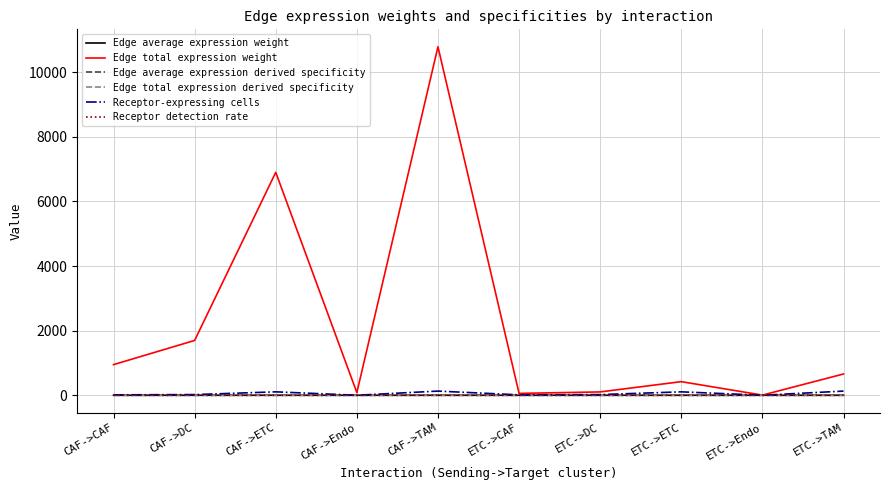

At which category is the sum across all series the highest?

CAF->TAM